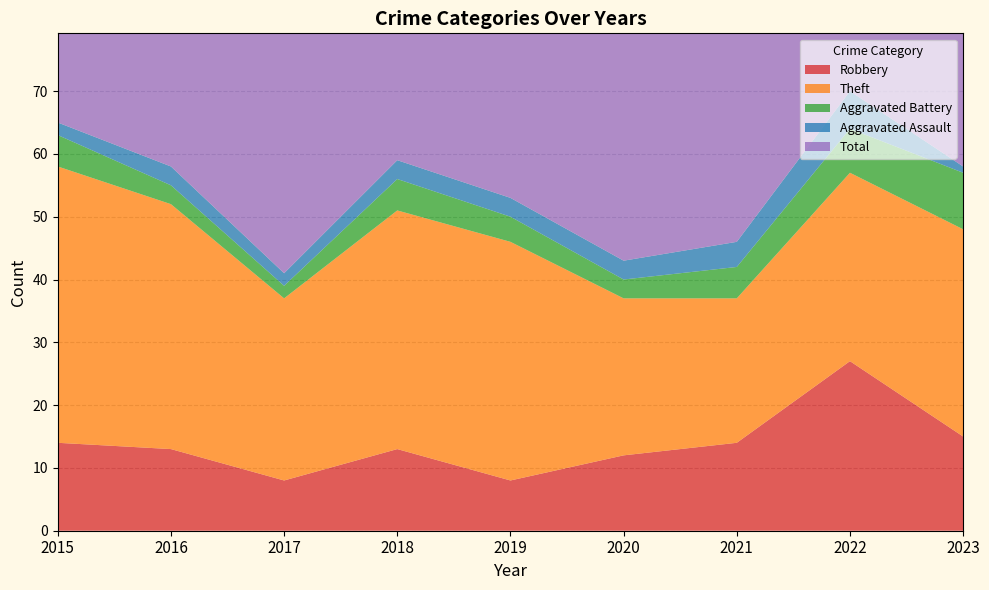

Reading left to right, list all the values displayed in this chart.

Robbery: 14	13	8	13	8	12	14	27	15
Theft: 44	39	29	38	38	25	23	30	33
Aggravated Battery: 5	3	2	5	4	3	5	7	9
Aggravated Assault: 2	3	2	3	3	3	4	6	1
Total: 65	59	43	59	53	44	46	72	60